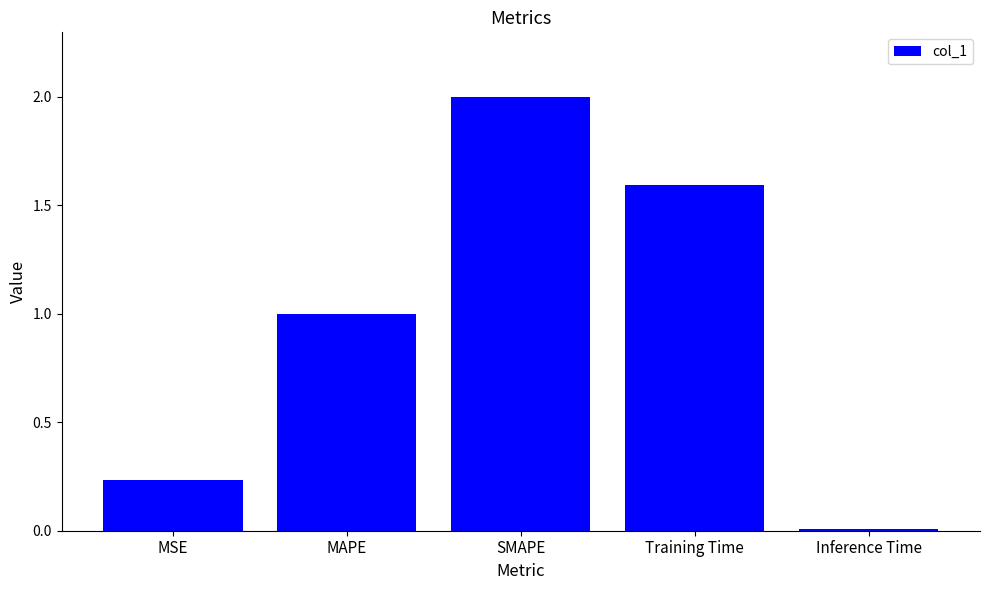

Are the bars horizontal?

No